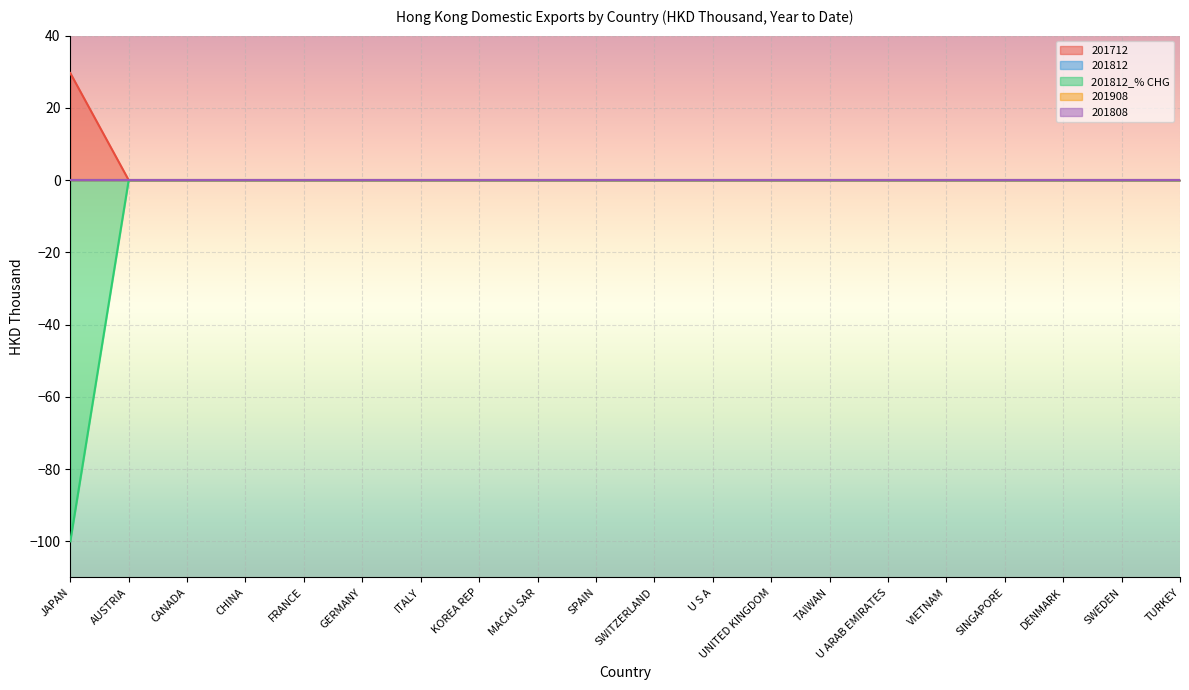

What is the label of the 1st point from the left?

JAPAN